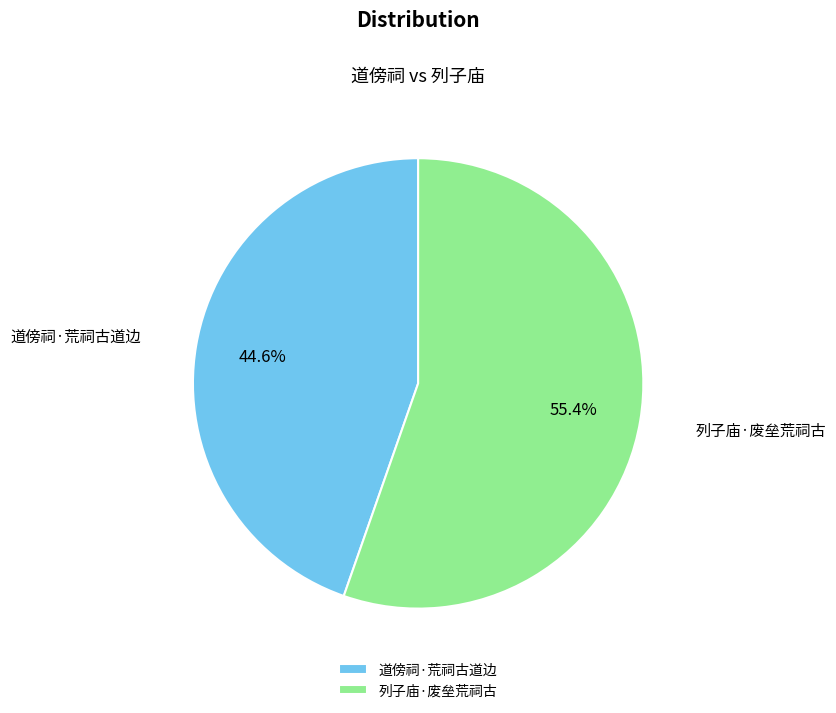

Rank the categories by value from lowest to highest.

道傍祠·荒祠古道边, 列子庙·废垒荒祠古